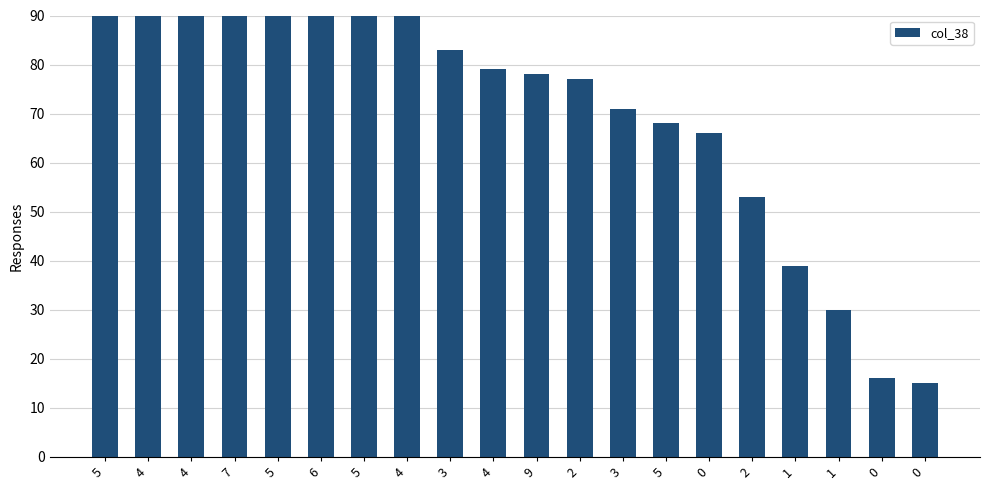

Rank the categories by value from lowest to highest.

0, 0, 1, 1, 2, 0, 5, 3, 2, 9, 4, 3, 4, 5, 6, 5, 7, 4, 4, 5